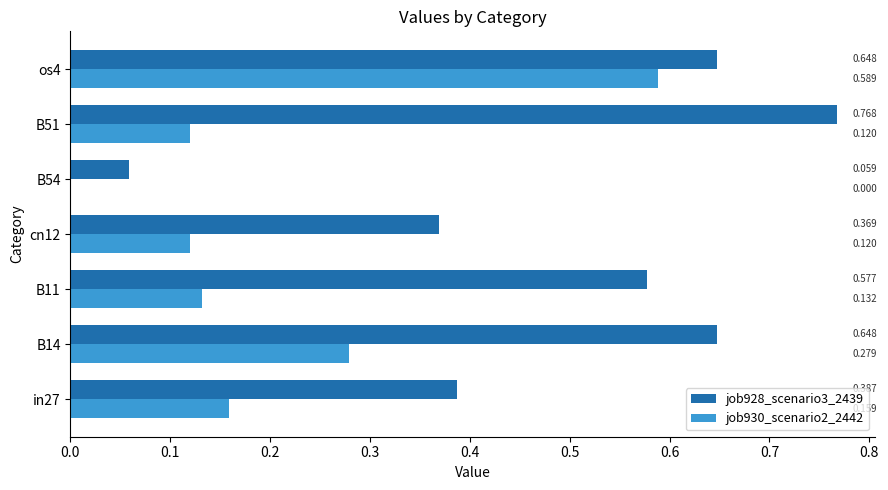

Is the value of job930_scenario2_2442 at B11 greater than the value of job928_scenario3_2439 at B11?

No